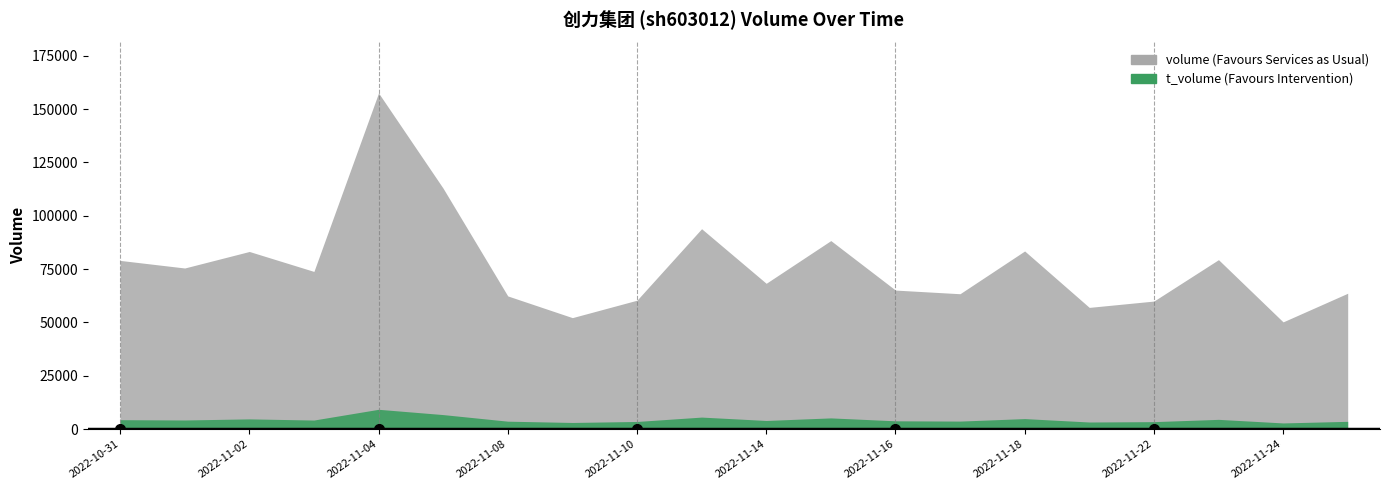

What is the label of the 17th point from the right?

2022-11-03